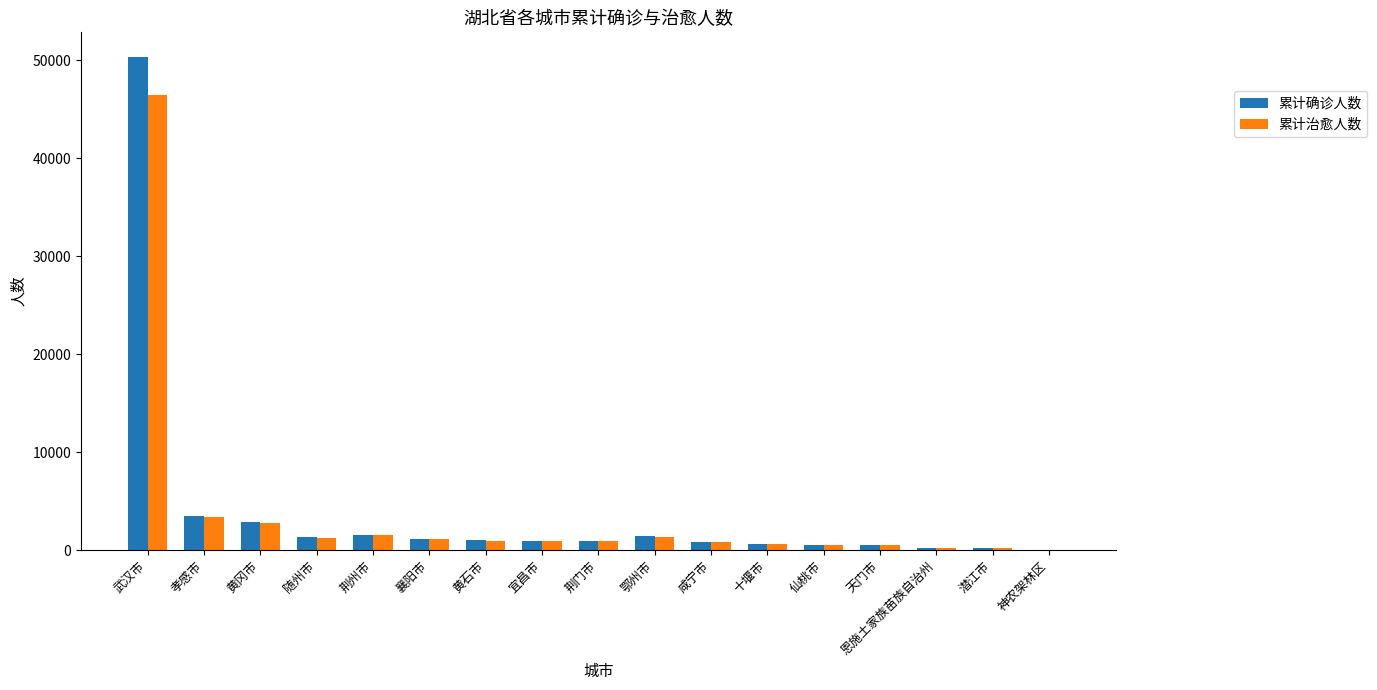

Which series changed the most between 黄石市 and 仙桃市?

累计确诊人数